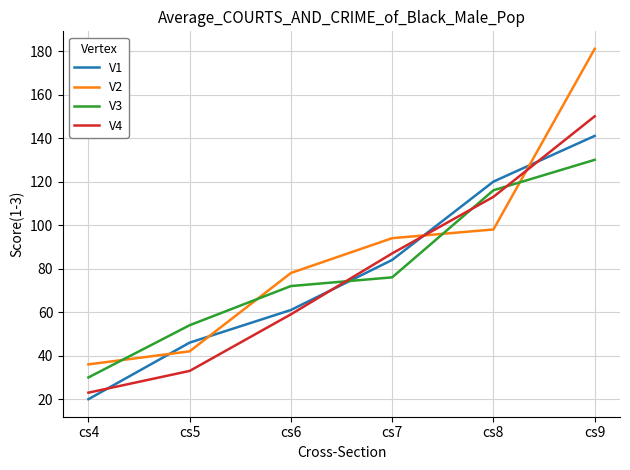

Count the number of data series in this chart.

4